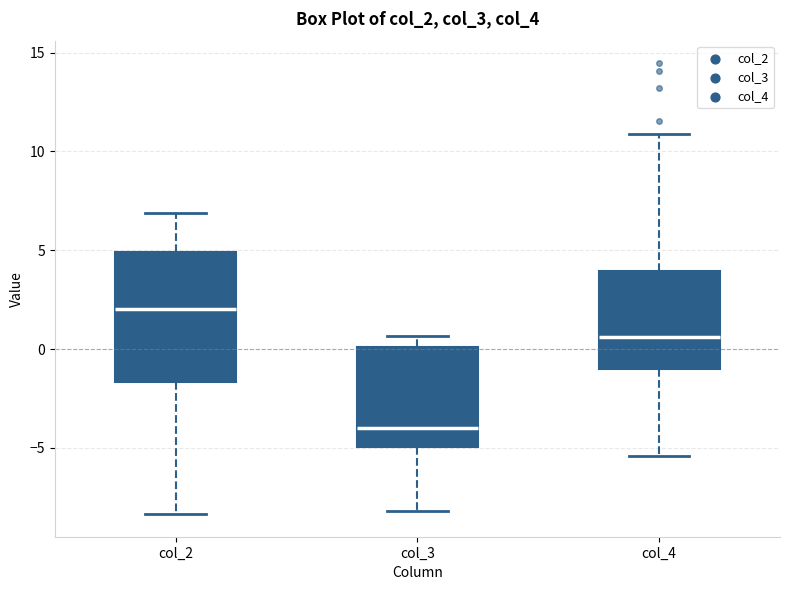

Reading left to right, transcribe this box plot: for each box, give where its median line is, the range the box spans, and where its two whiskers end, as read against the y-axis. The values are not printed on the chart, so give them approximately, as read against the axis.

col_2: median 2.0, box -1.5 to 5.0, whiskers -8.5 to 7.0
col_3: median -4.0, box -5.0 to 0.0, whiskers -8.0 to 0.5
col_4: median 0.5, box -1.0 to 4.0, whiskers -5.5 to 11.0